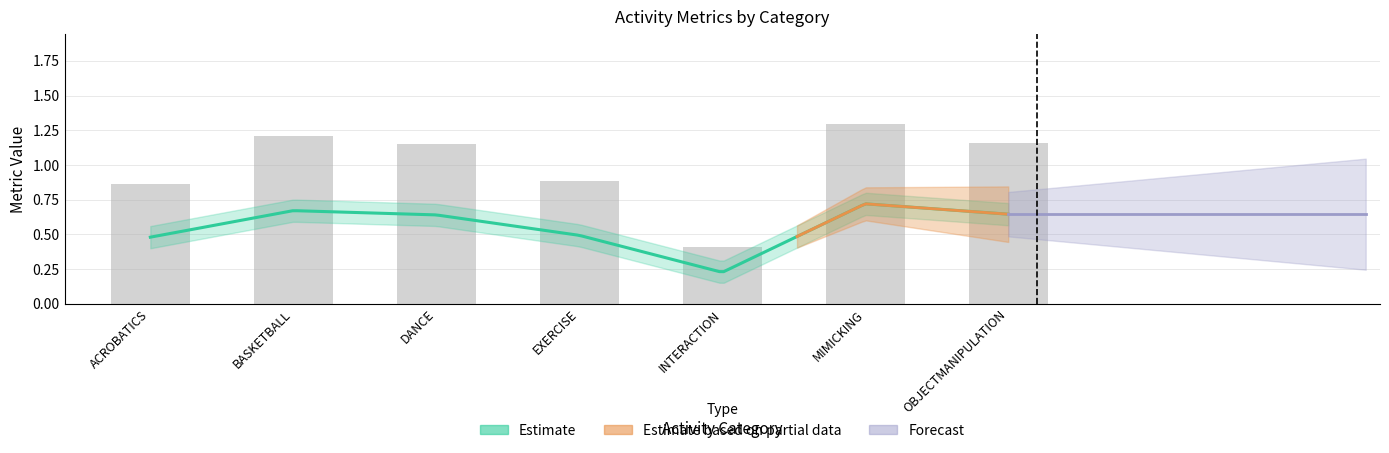

At how many categories does at least one series exceed 0?

7